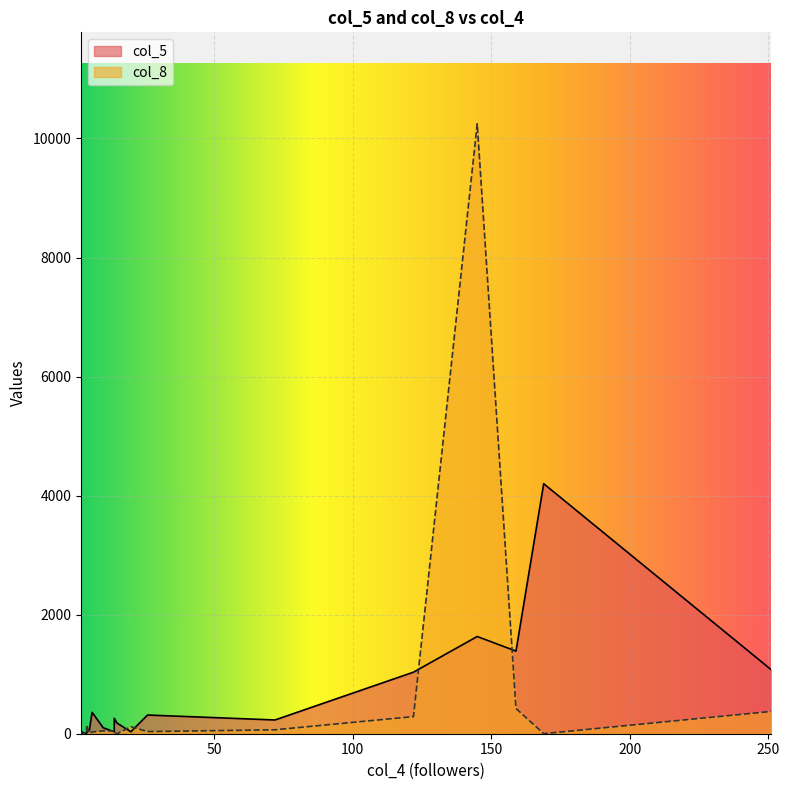

What is the average value of the col_8 series?

594